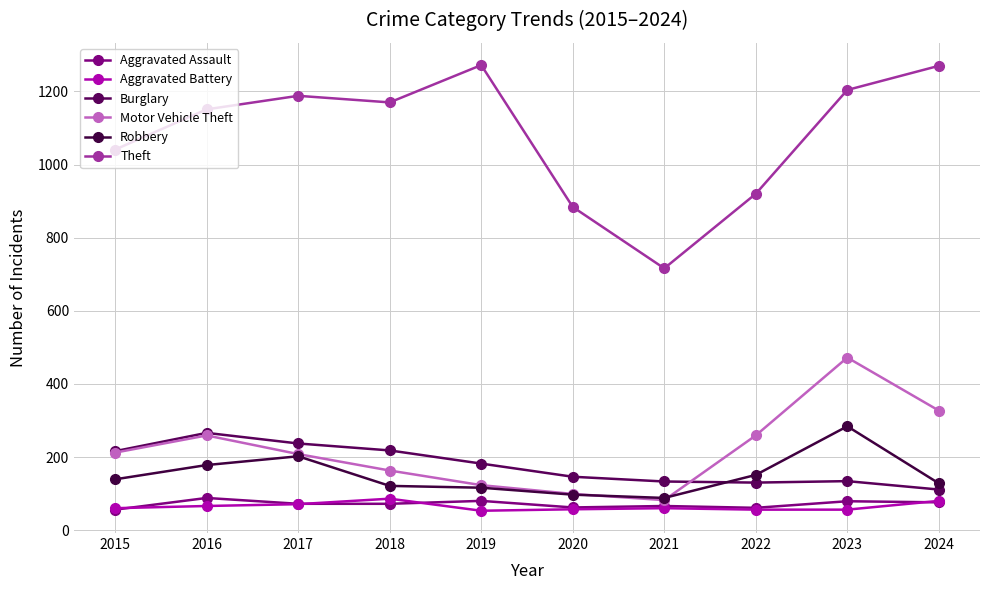

Which series has the largest total across all categories?

Theft